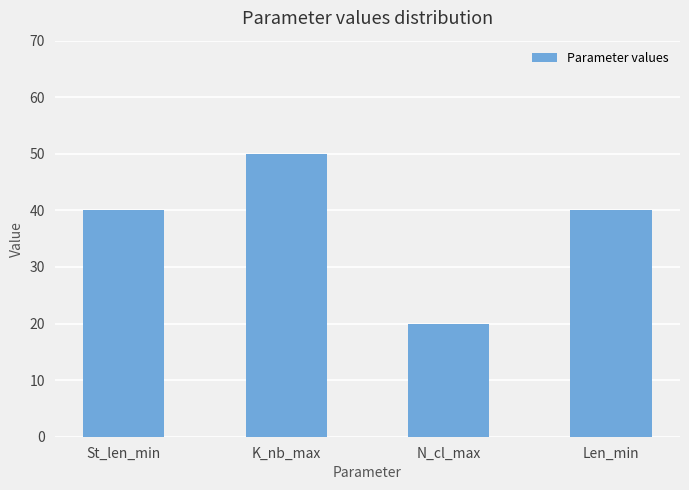

Reading left to right, extract all data points from this chart.

40	50	20	40